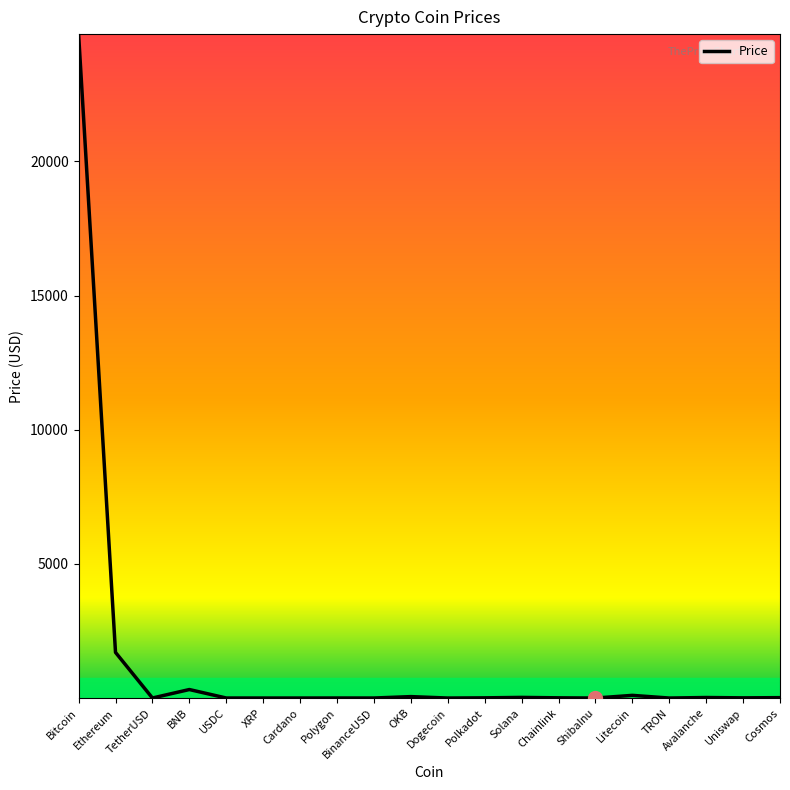

Where is the first local maximum?

BNB